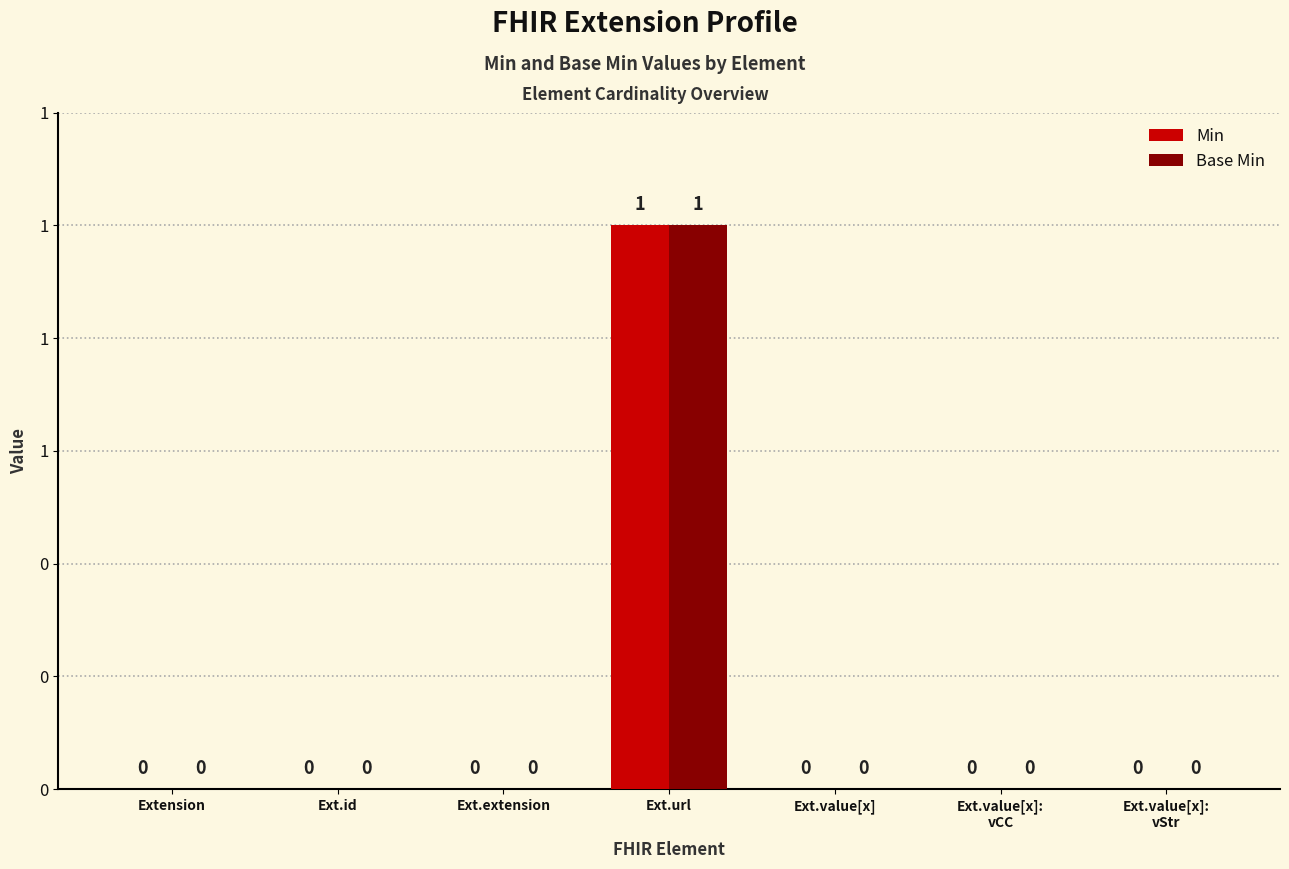

Rank the categories by Base Min value from highest to lowest.

Ext.url, Extension, Ext.id, Ext.extension, Ext.value[x], Ext.value[x]:
vCC, Ext.value[x]:
vStr